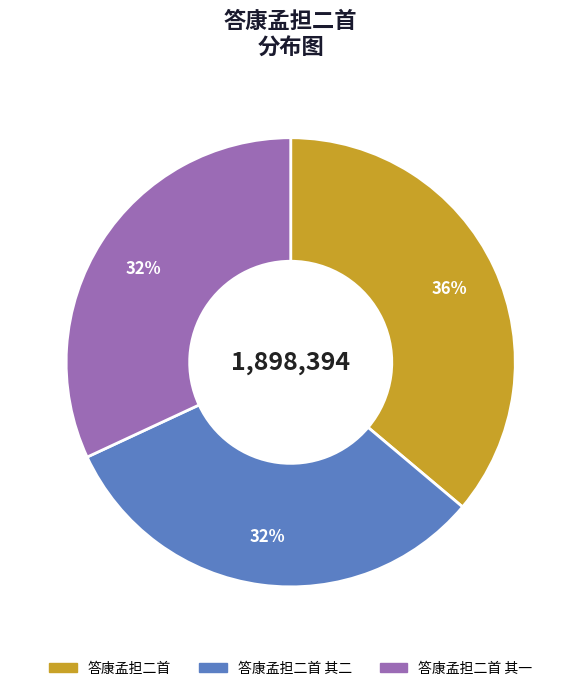

To the nearest percent, what is the average slice percentage?

33%